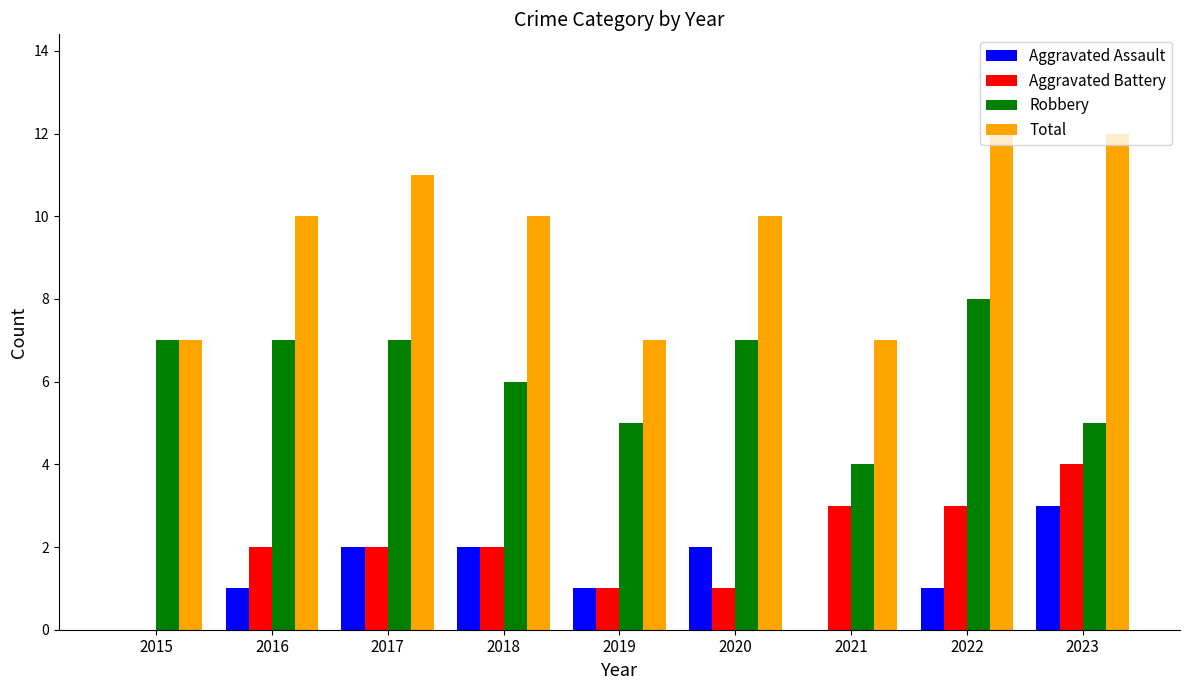

Reading left to right, list all the values displayed in this chart.

Aggravated Assault: 0	1	2	2	1	2	0	1	3
Aggravated Battery: 0	2	2	2	1	1	3	3	4
Robbery: 7	7	7	6	5	7	4	8	5
Total: 7	10	11	10	7	10	7	12	12